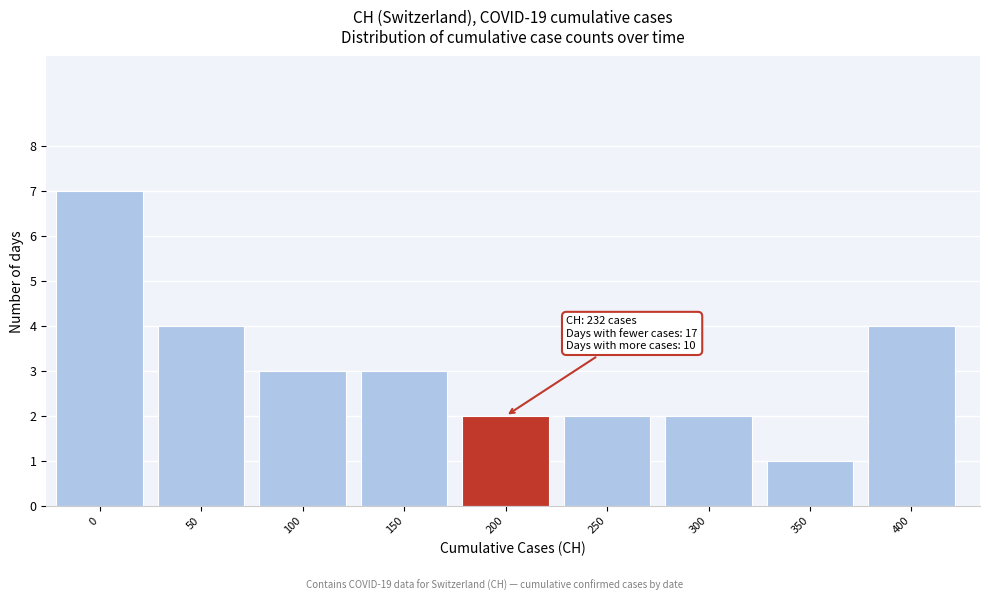

Reading left to right, what are all the values shown in this chart?

7	4	3	3	2	2	2	1	4